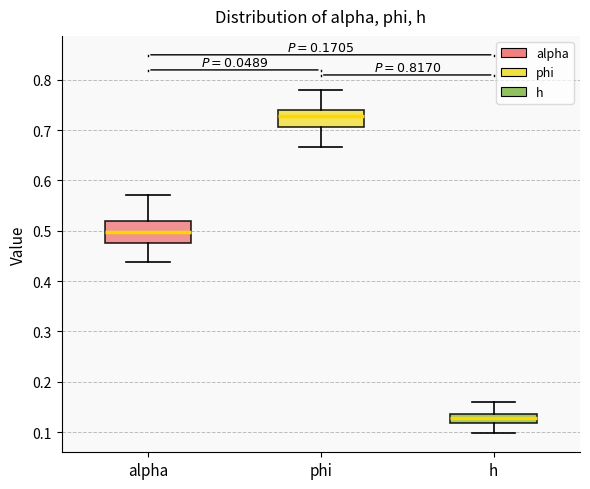

Which box has the lowest median line?

h